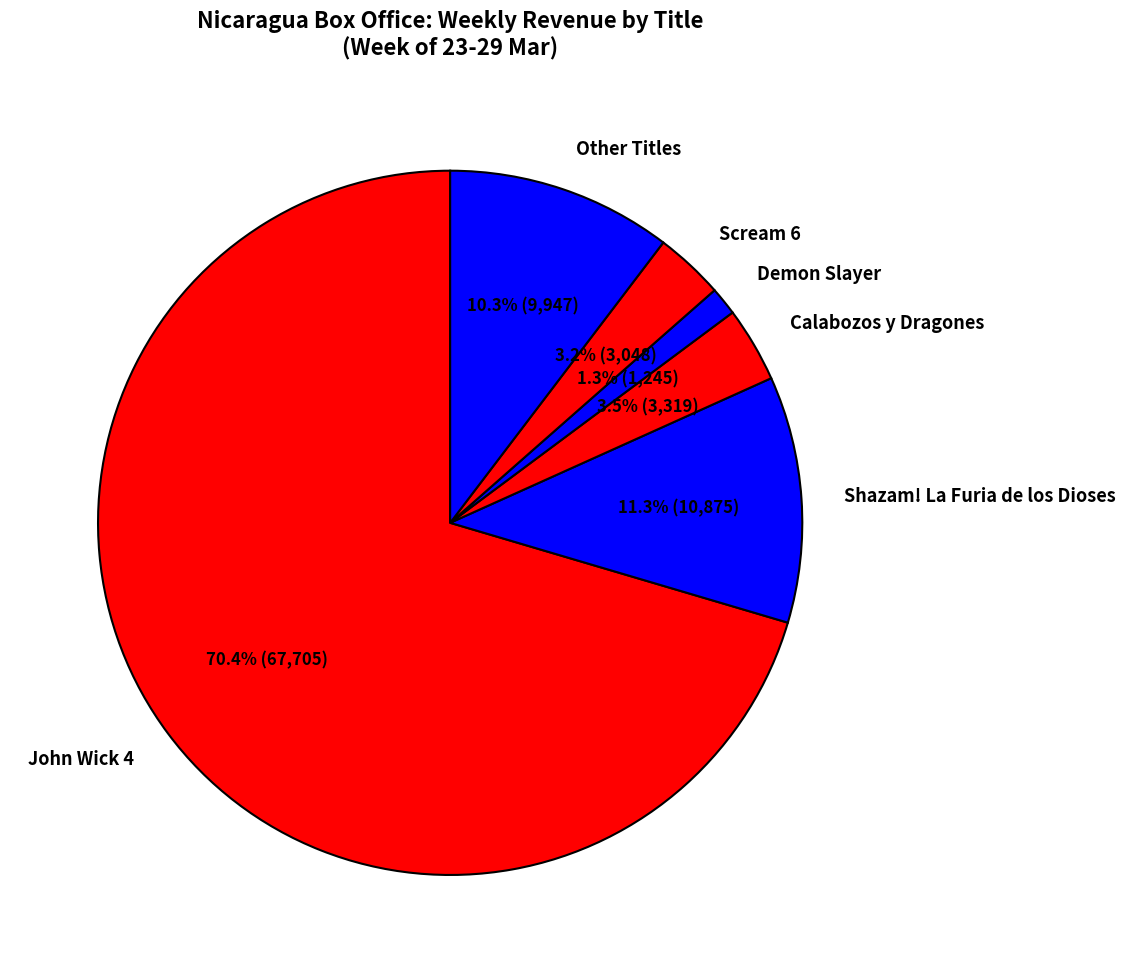

What is the ratio of the value at Calabozos y Dragones to the value at Other Titles?

0.3